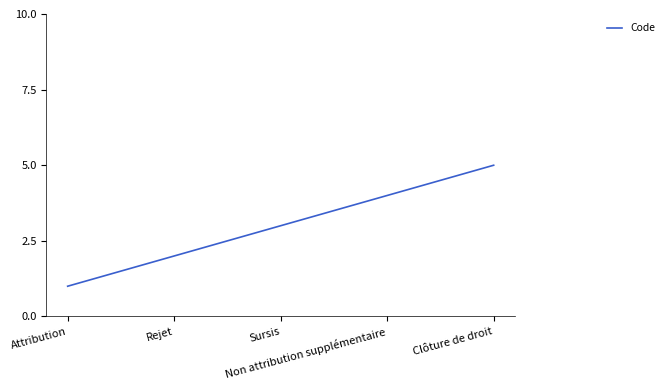

Which has a higher value, Sursis or Attribution?

Sursis